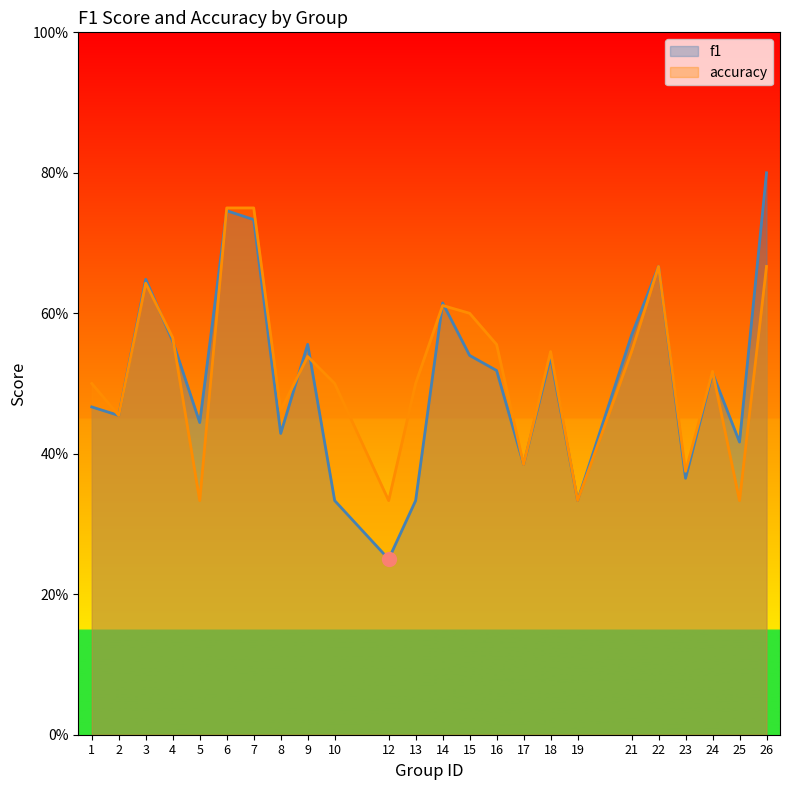

What is the sum of the accuracy values at 13 and 21?

1.0